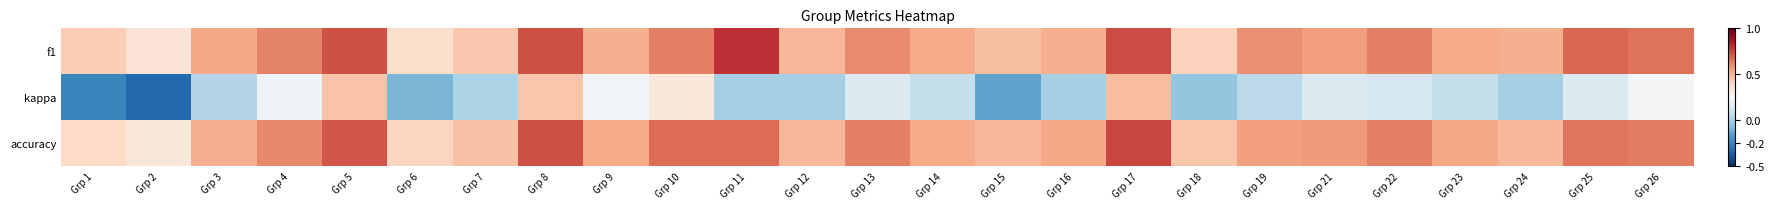

Reading left to right, list all the values displayed in this chart.

f1: Grp 1=0.4	Grp 2=0.4	Grp 3=0.5	Grp 4=0.6	Grp 5=0.7	Grp 6=0.4	Grp 7=0.5	Grp 8=0.7	Grp 9=0.5	Grp 10=0.6	Grp 11=0.8	Grp 12=0.5	Grp 13=0.6	Grp 14=0.5	Grp 15=0.5	Grp 16=0.5	Grp 17=0.7	Grp 18=0.4	Grp 19=0.6	Grp 21=0.6	Grp 22=0.6	Grp 23=0.5	Grp 24=0.5	Grp 25=0.7	Grp 26=0.7
kappa: Grp 1=-0.2	Grp 2=-0.3	Grp 3=0.0	Grp 4=0.2	Grp 5=0.5	Grp 6=-0.1	Grp 7=0.0	Grp 8=0.5	Grp 9=0.2	Grp 10=0.3	Grp 11=0.0	Grp 12=0.0	Grp 13=0.1	Grp 14=0.1	Grp 15=-0.1	Grp 16=0.0	Grp 17=0.5	Grp 18=-0.0	Grp 19=0.1	Grp 21=0.1	Grp 22=0.1	Grp 23=0.1	Grp 24=0.0	Grp 25=0.1	Grp 26=0.2
accuracy: Grp 1=0.4	Grp 2=0.3	Grp 3=0.5	Grp 4=0.6	Grp 5=0.7	Grp 6=0.4	Grp 7=0.5	Grp 8=0.7	Grp 9=0.5	Grp 10=0.7	Grp 11=0.7	Grp 12=0.5	Grp 13=0.6	Grp 14=0.5	Grp 15=0.5	Grp 16=0.5	Grp 17=0.8	Grp 18=0.5	Grp 19=0.6	Grp 21=0.6	Grp 22=0.6	Grp 23=0.5	Grp 24=0.5	Grp 25=0.7	Grp 26=0.6